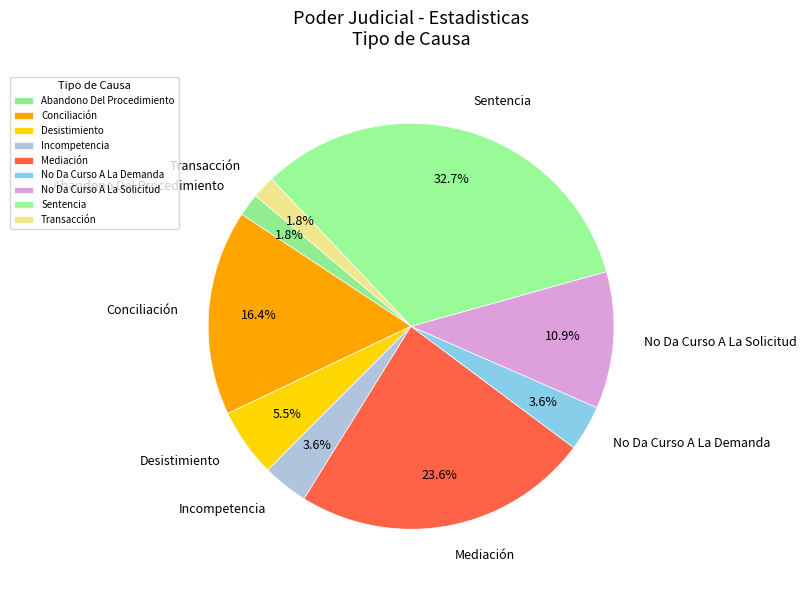

True or false: Conciliación accounts for 11% of the total.

False